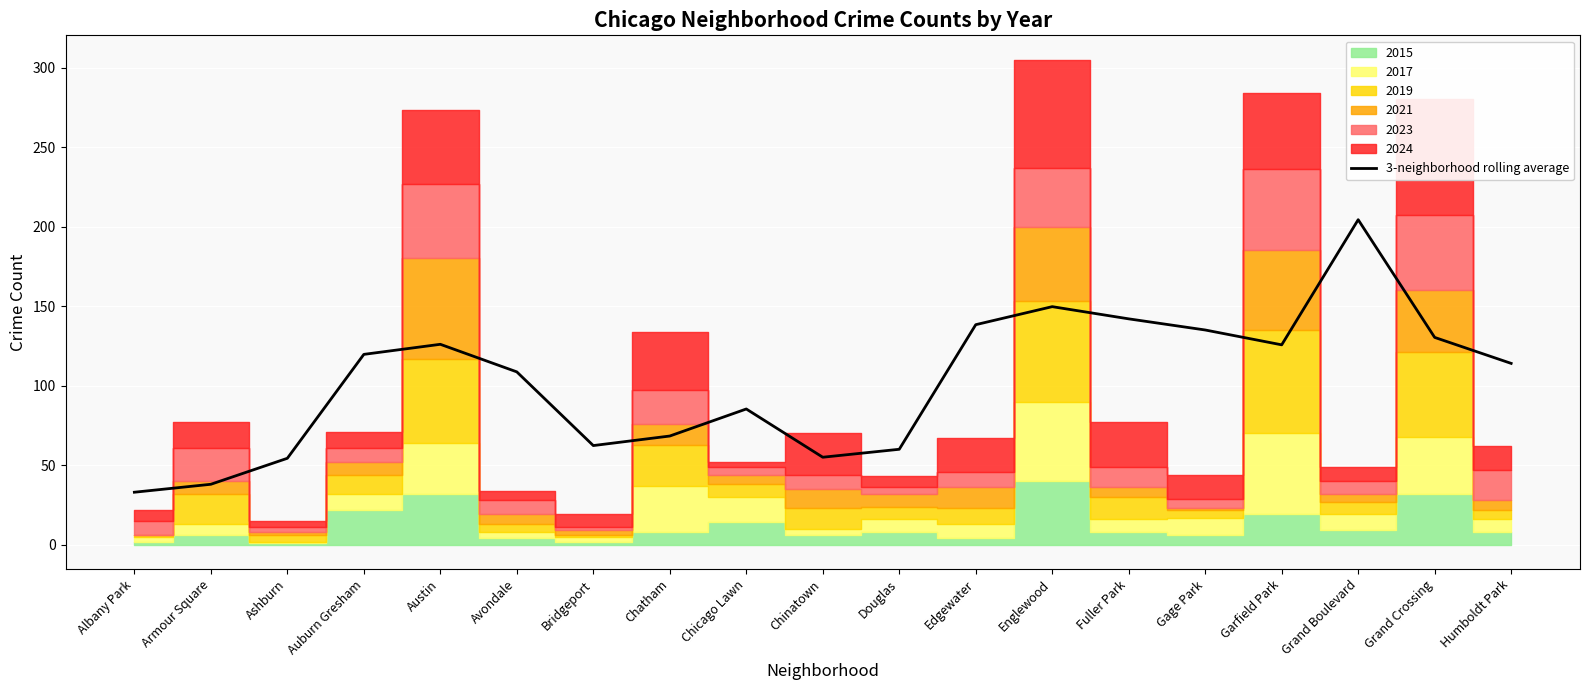

Rank the categories by value from highest to lowest.

Grand Boulevard, Englewood, Fuller Park, Edgewater, Gage Park, Grand Crossing, Austin, Garfield Park, Auburn Gresham, Humboldt Park, Avondale, Chicago Lawn, Chatham, Bridgeport, Douglas, Chinatown, Ashburn, Armour Square, Albany Park